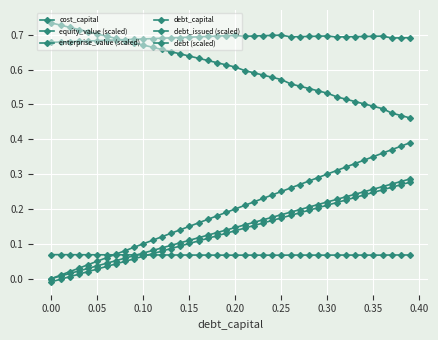

What is the greatest value displayed?

0.7